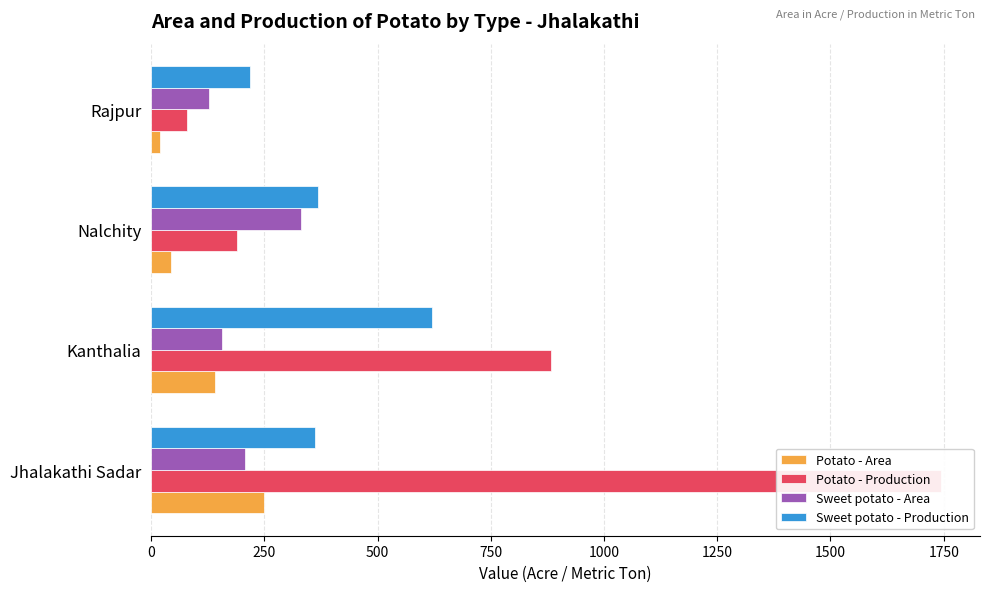

List the series in order of their peak value, highest first.

Potato - Production, Sweet potato - Production, Sweet potato - Area, Potato - Area